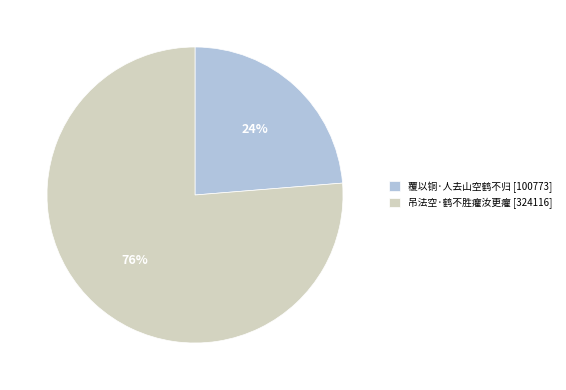

Which has a higher value, 覆以铜·人去山空鹤不归 [100773] or 吊法空·鹤不胜癯汝更癯 [324116]?

吊法空·鹤不胜癯汝更癯 [324116]